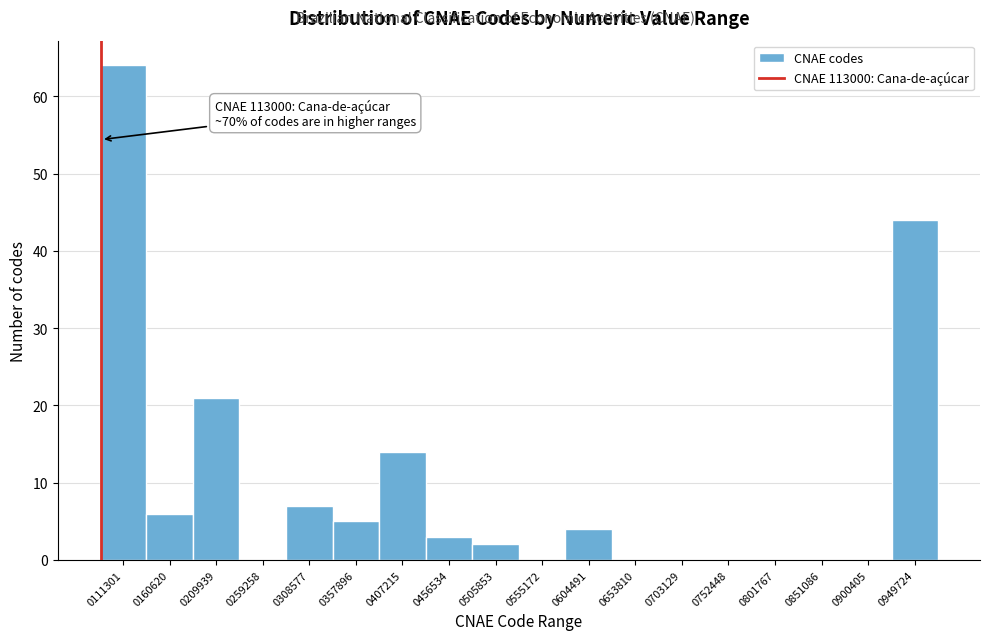

Reading left to right, what are all the values shown in this chart?

0111301=64	0160620=6	0209939=21	0259258=0	0308577=7	0357896=5	0407215=14	0456534=3	0505853=2	0555172=0	0604491=4	0653810=0	0703129=0	0752448=0	0801767=0	0851086=0	0900405=0	0949724=44